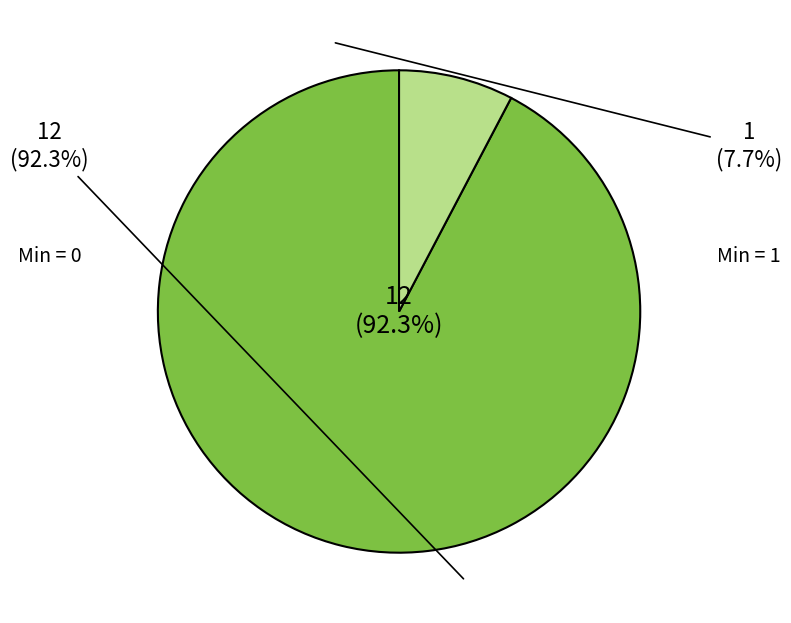

What is the majority slice?

Extension.url